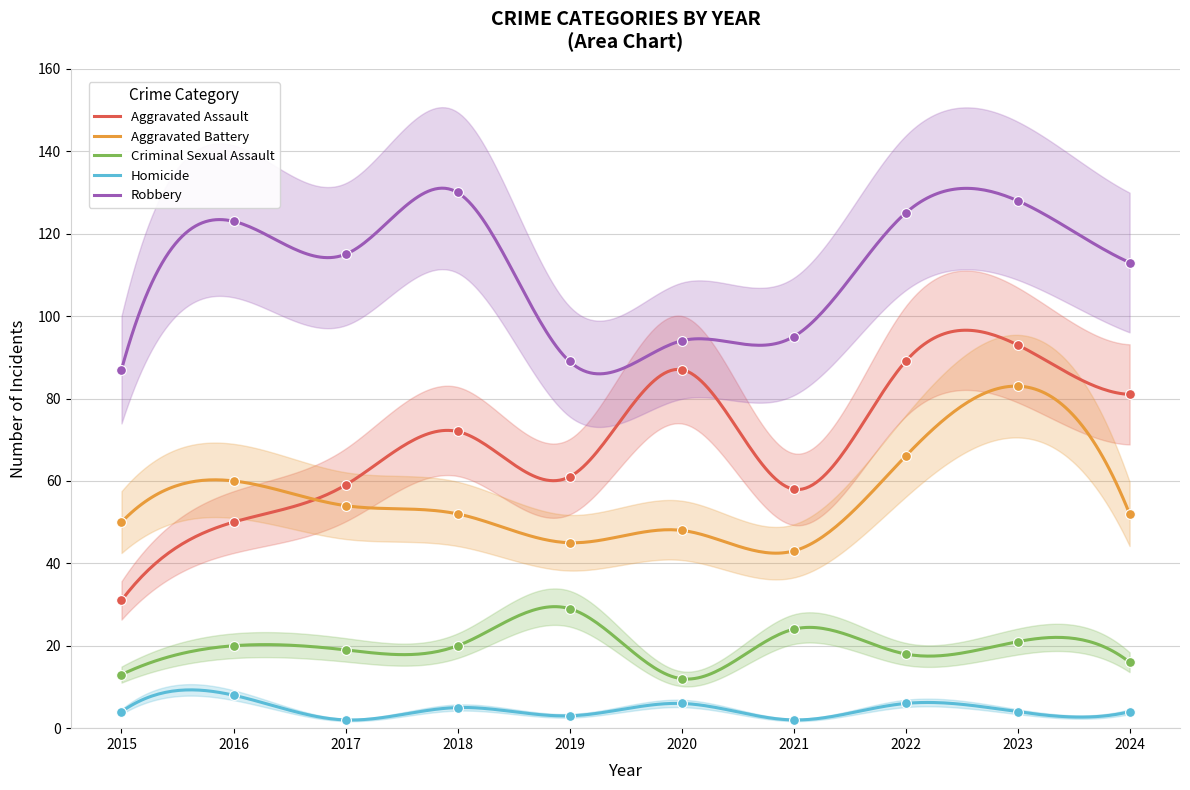

What are all the series names shown in the legend?

Aggravated Assault, Aggravated Battery, Criminal Sexual Assault, Homicide, Robbery